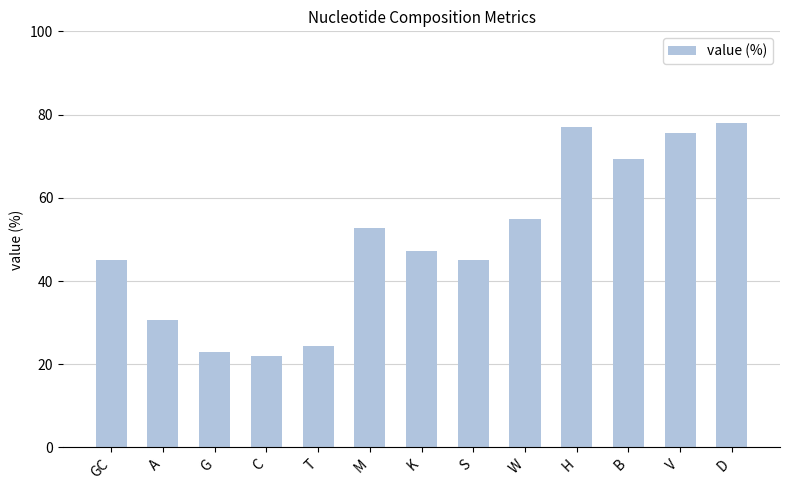

What is the ratio of the value at H to the value at C?

3.5